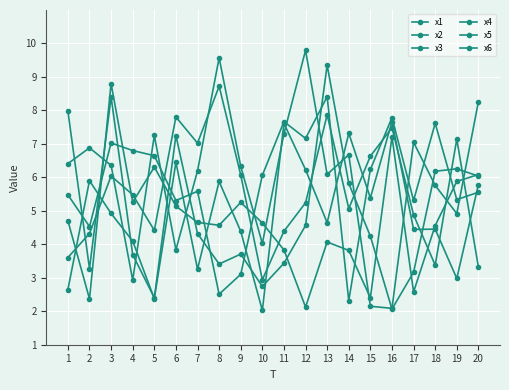

Where is the first local minimum for x5?

2